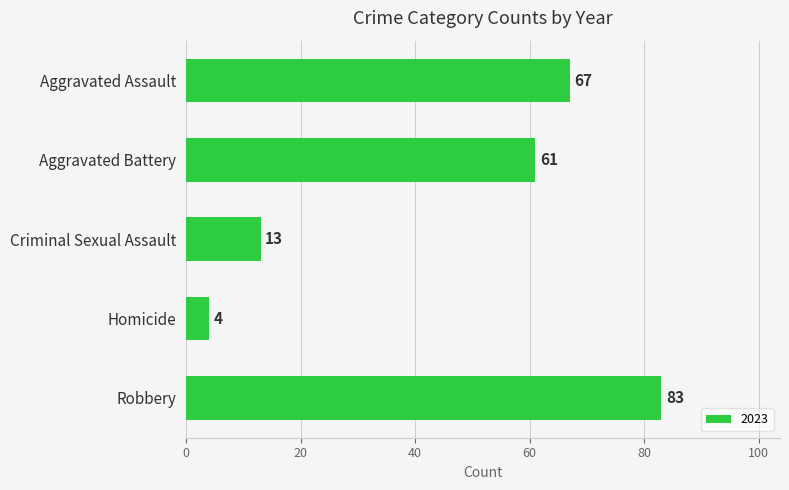

Is it true that the value at Criminal Sexual Assault is 23?

False